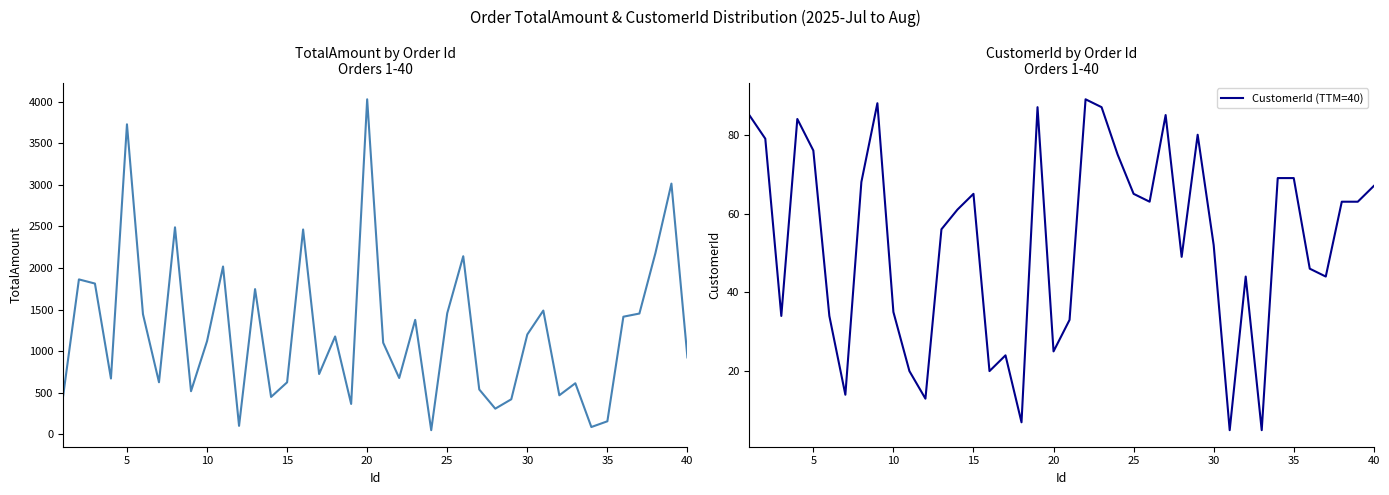

At 16, list the series in order from largest to smallest.

TotalAmount, CustomerId (TTM=40)